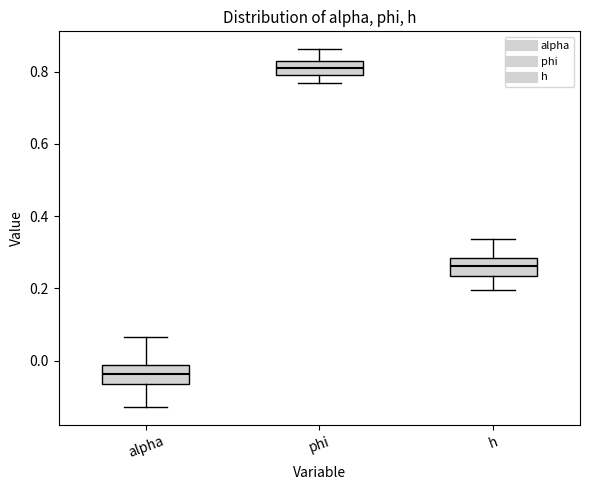

Reading left to right, transcribe this box plot: for each box, give where its median line is, the range the box spans, and where its two whiskers end, as read against the y-axis. The values are not printed on the chart, so give them approximately, as read against the axis.

alpha: median -0.04, box -0.06 to -0.02, whiskers -0.12 to 0.06
phi: median 0.82 (inside the box), box 0.80 to 0.82, whiskers 0.76 to 0.86
h: median 0.26, box 0.24 to 0.28, whiskers 0.20 to 0.34